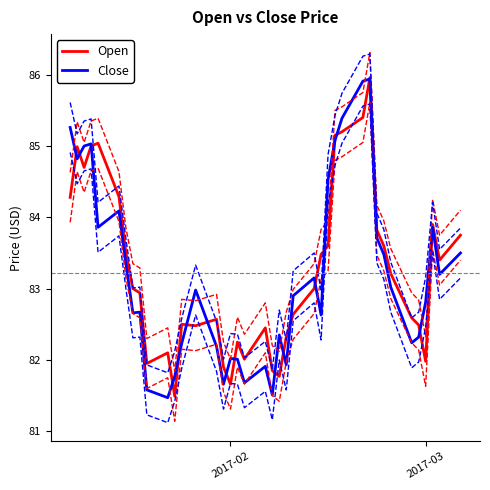

What is the maximum value for Open?

86.0